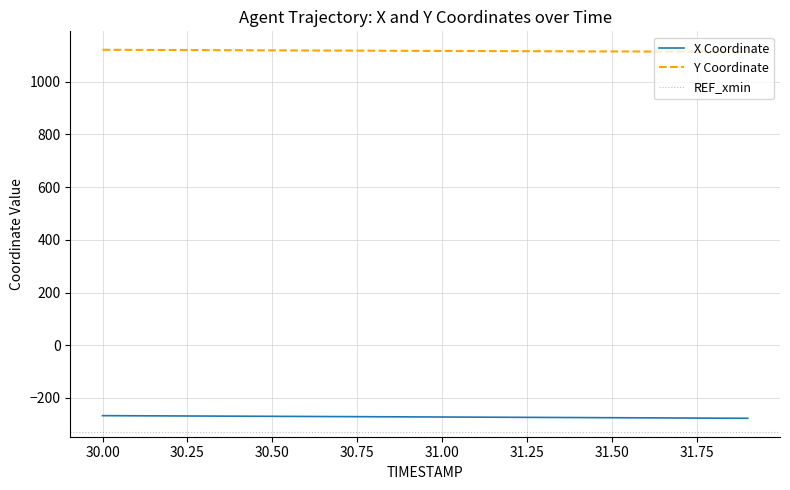

Which label corresponds to the smallest value in the chart?

31.9